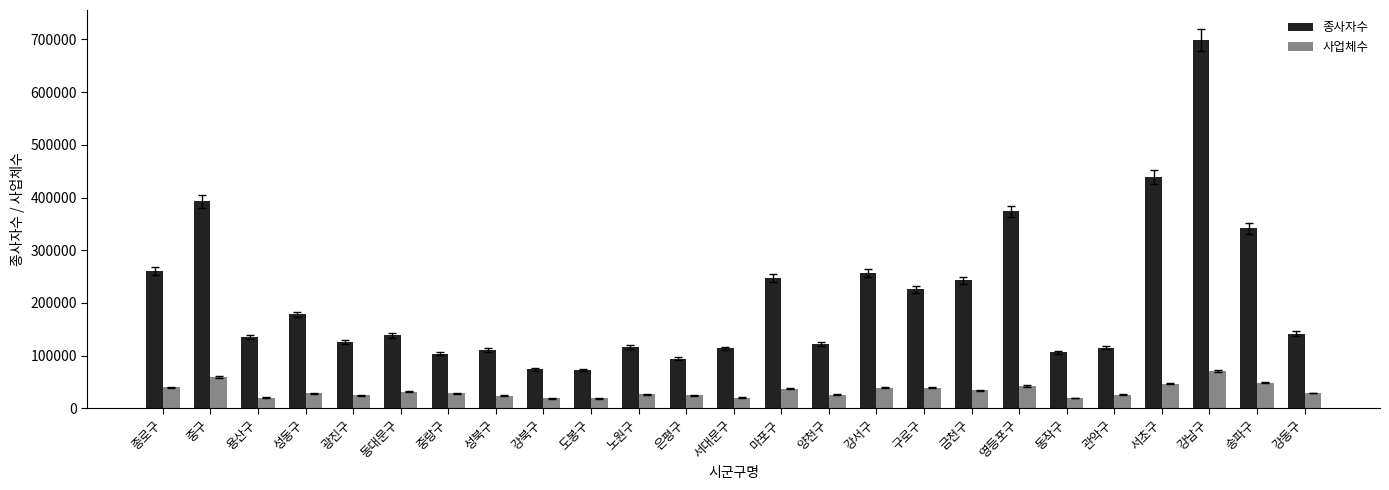

What is the total value across all series at 동대문구?

169724